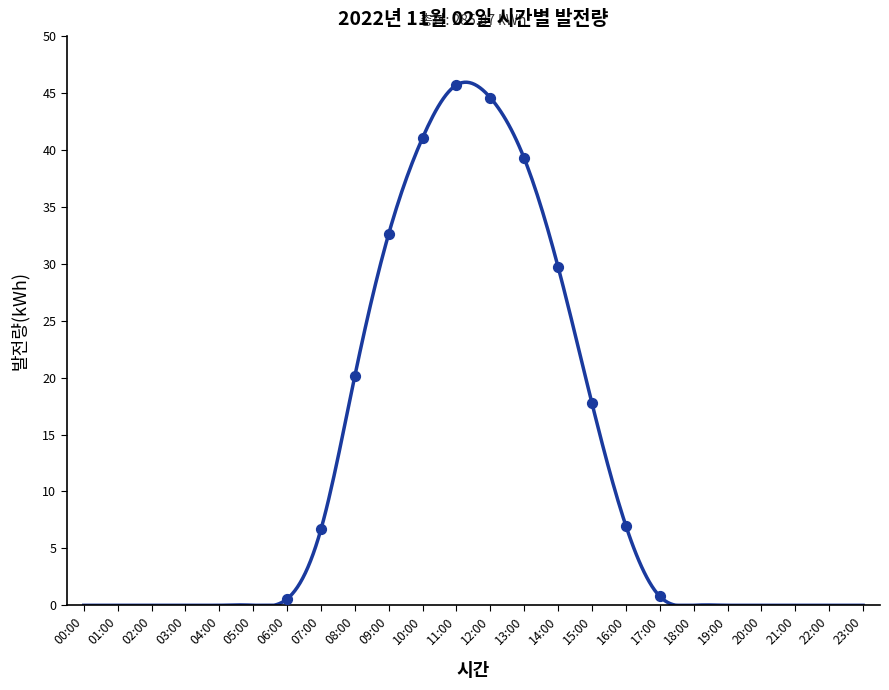

What is the greatest value displayed?

45.9